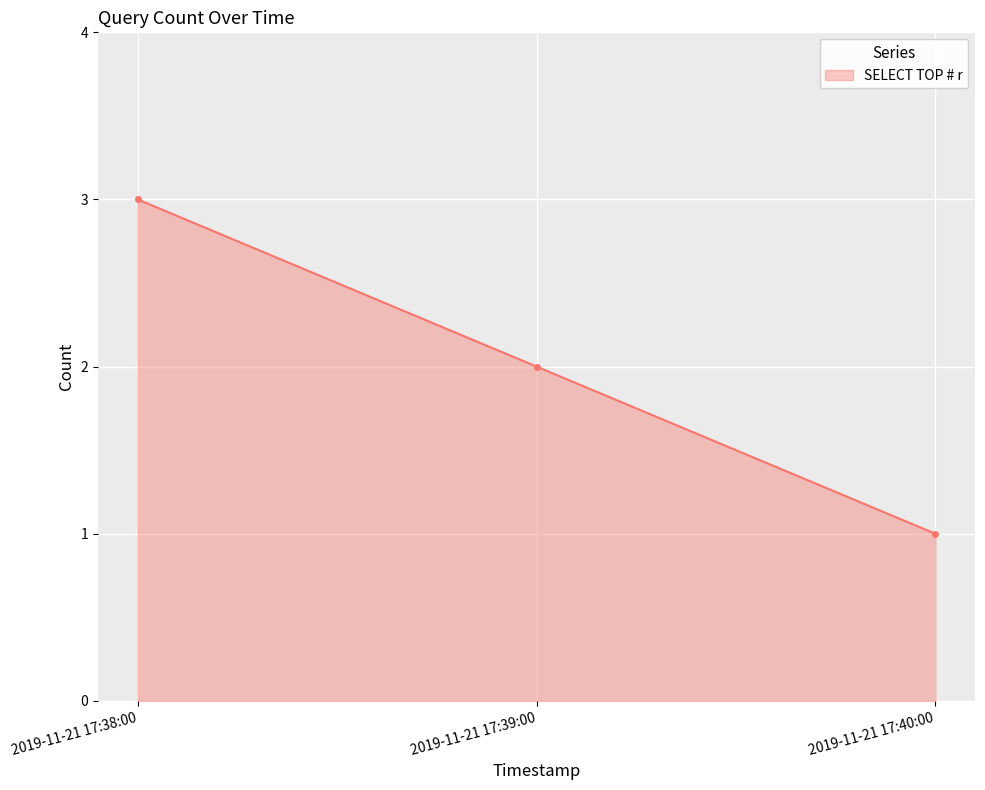

What is the average value?

2